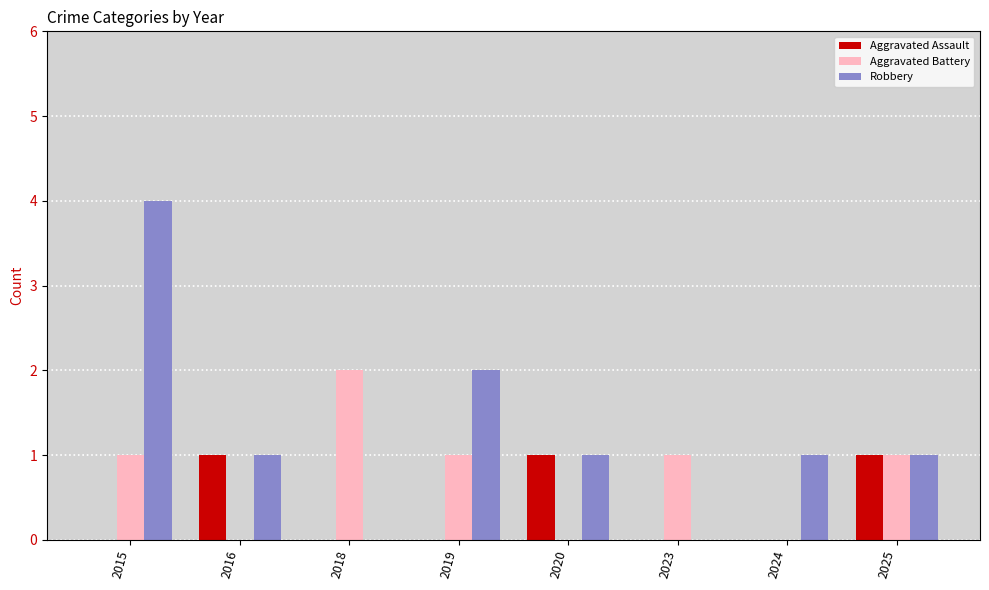

Is the value of Robbery at 2018 greater than the value of Aggravated Battery at 2023?

No